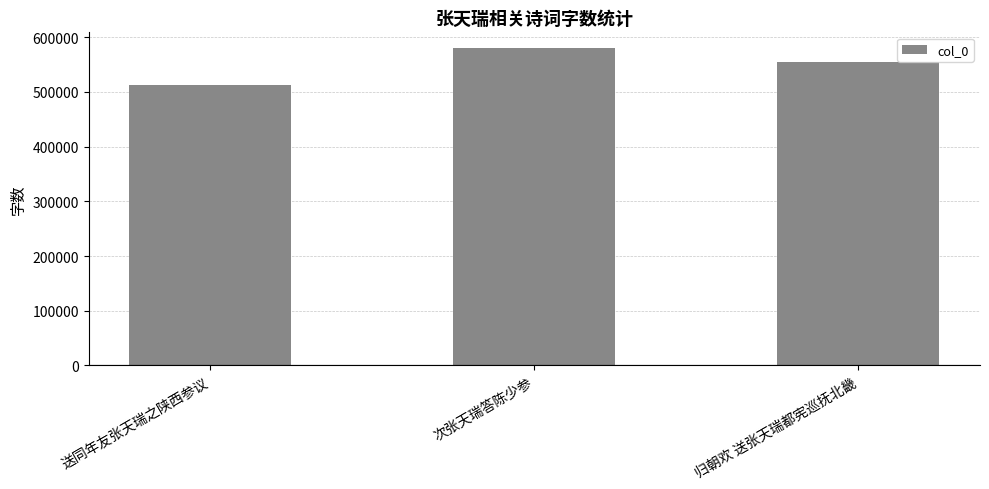

True or false: the data shows 580086 at 次张天瑞答陈少参.

True